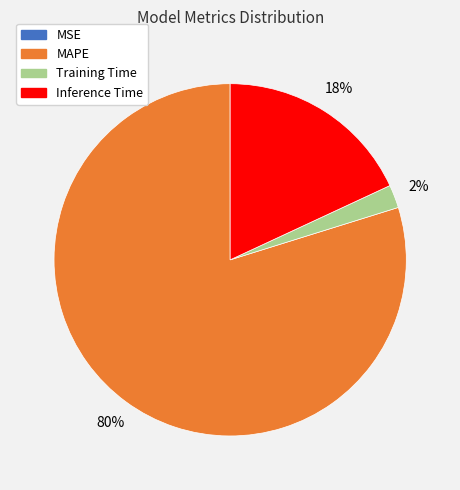

Combined, do Training Time and MAPE account for over 50%?

Yes